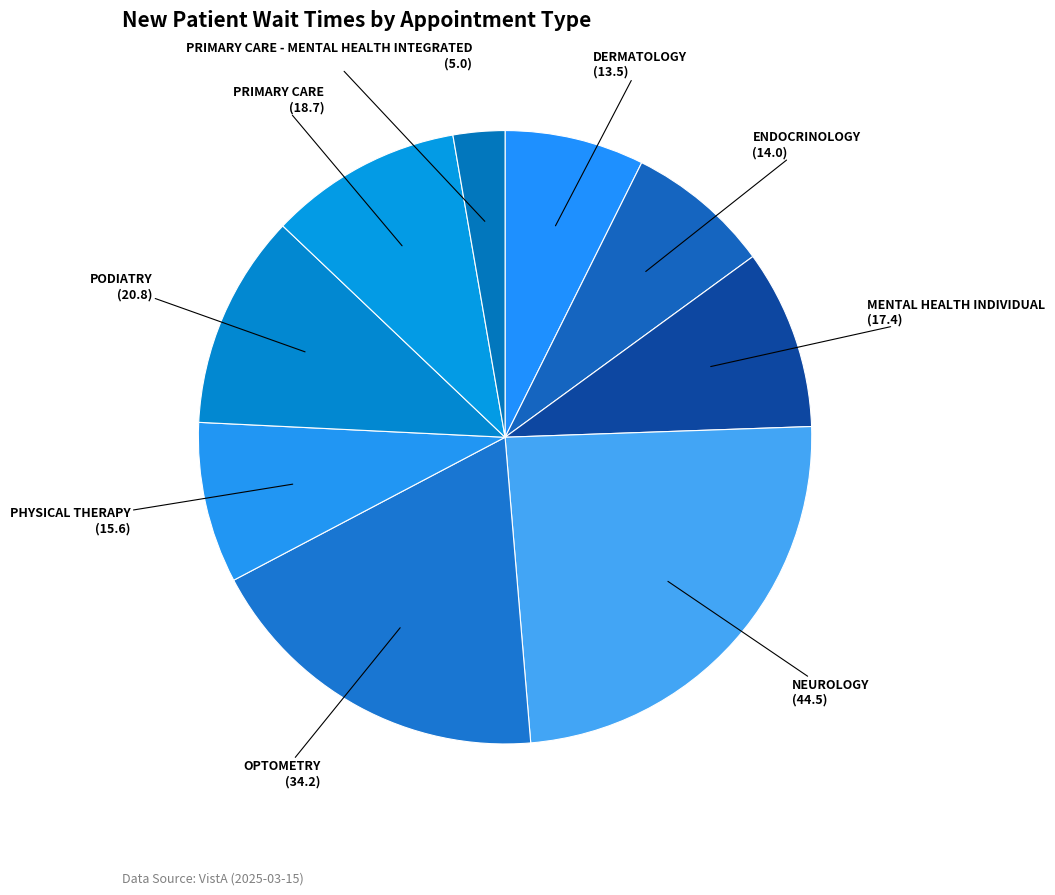

Count the number of slices in the pie.

9